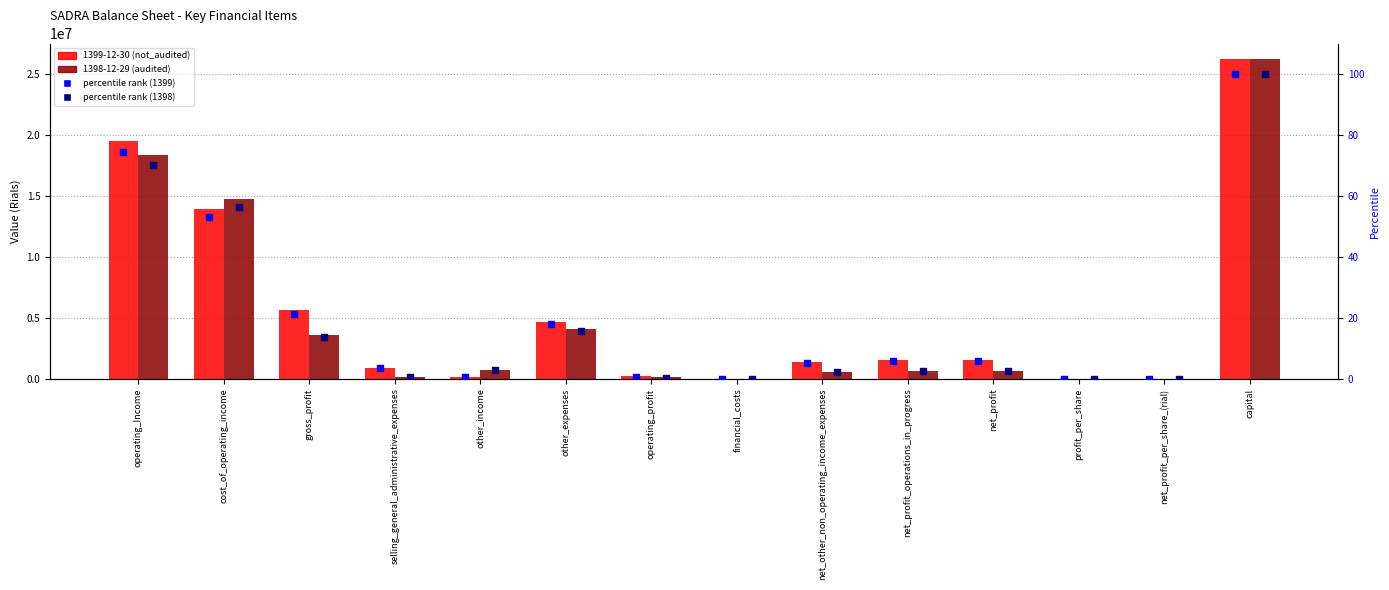

At how many categories does at least one series exceed 6108546?

3